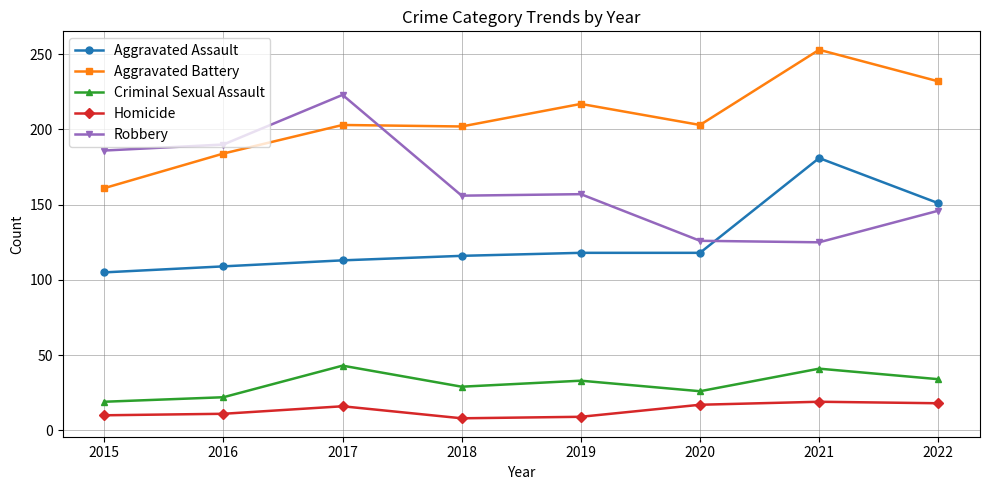

What is the difference between the Aggravated Assault values at 2019 and 2015?

13